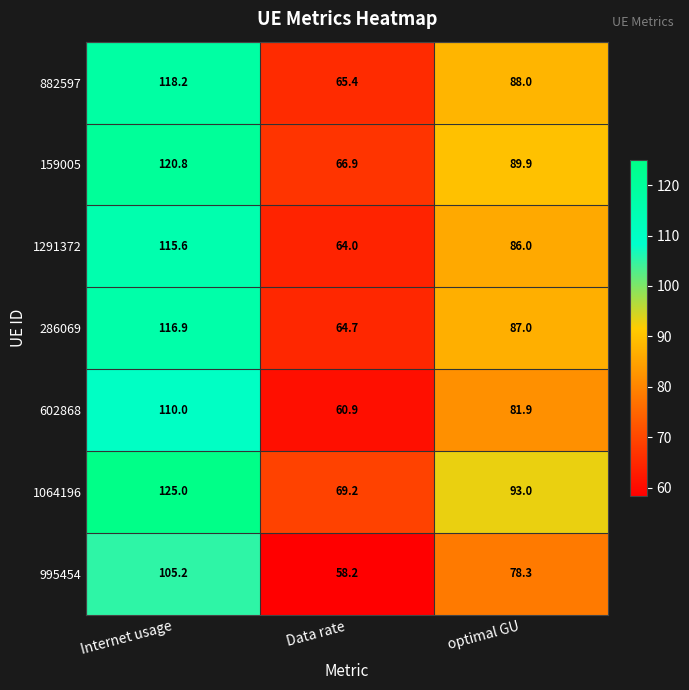

Reading left to right, transcribe all the data shown in this chart.

882597: 118.2	65.4	88.0
159005: 120.8	66.9	89.9
1291372: 115.6	64.0	86.0
286069: 116.9	64.7	87.0
602868: 110.0	60.9	81.9
1064196: 125.0	69.2	93.0
995454: 105.2	58.2	78.3